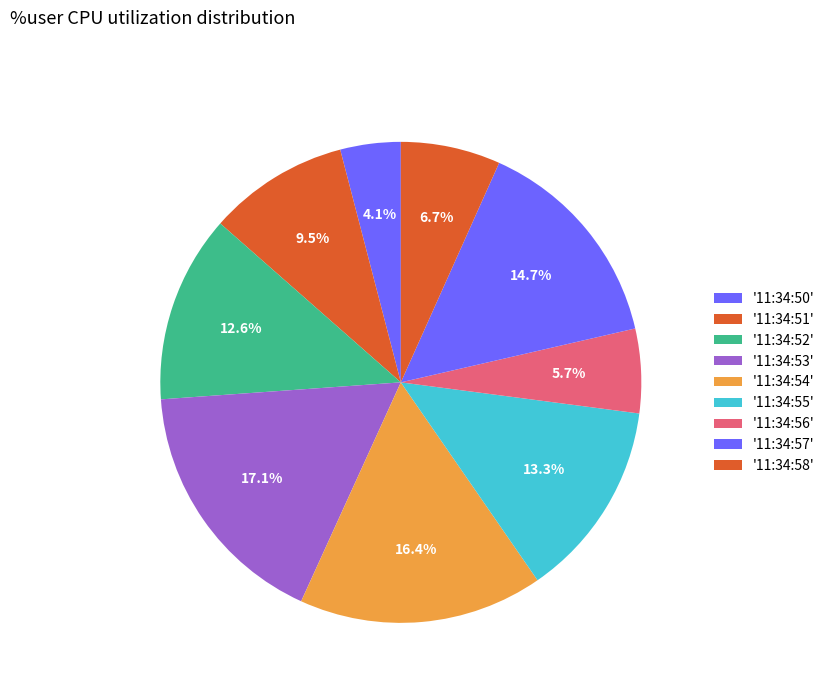

To the nearest percent, what is the difference between the largest and smallest slice percentages?

13%